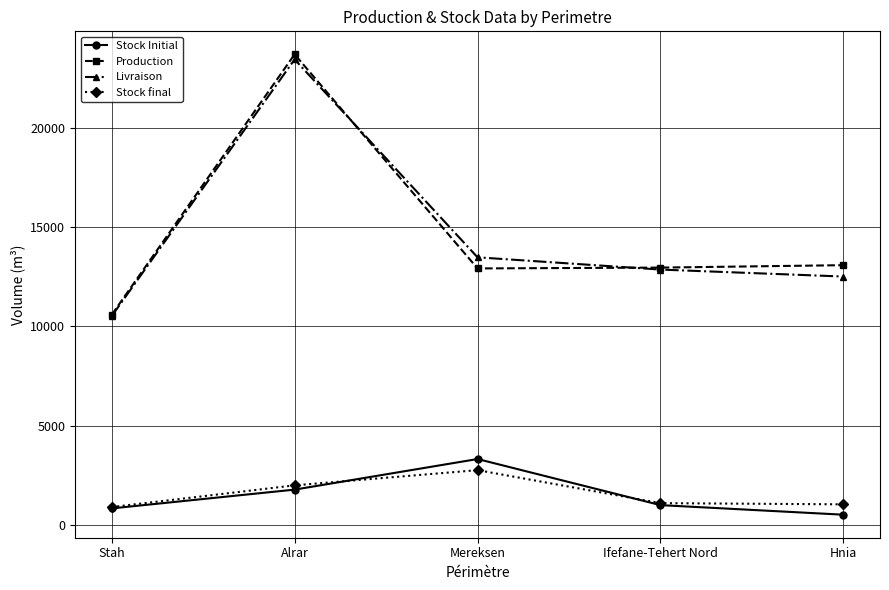

List the series in order of their peak value, lowest first.

Stock final, Stock Initial, Livraison, Production